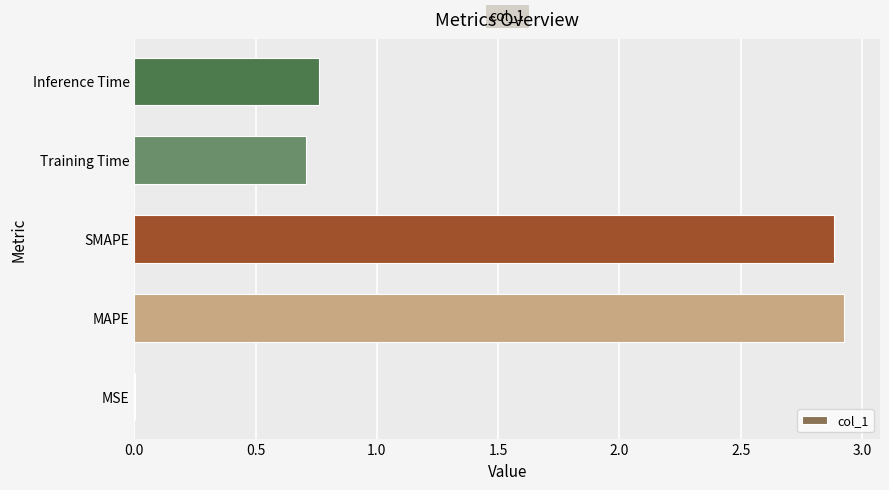

What is the sum of all values?

7.3